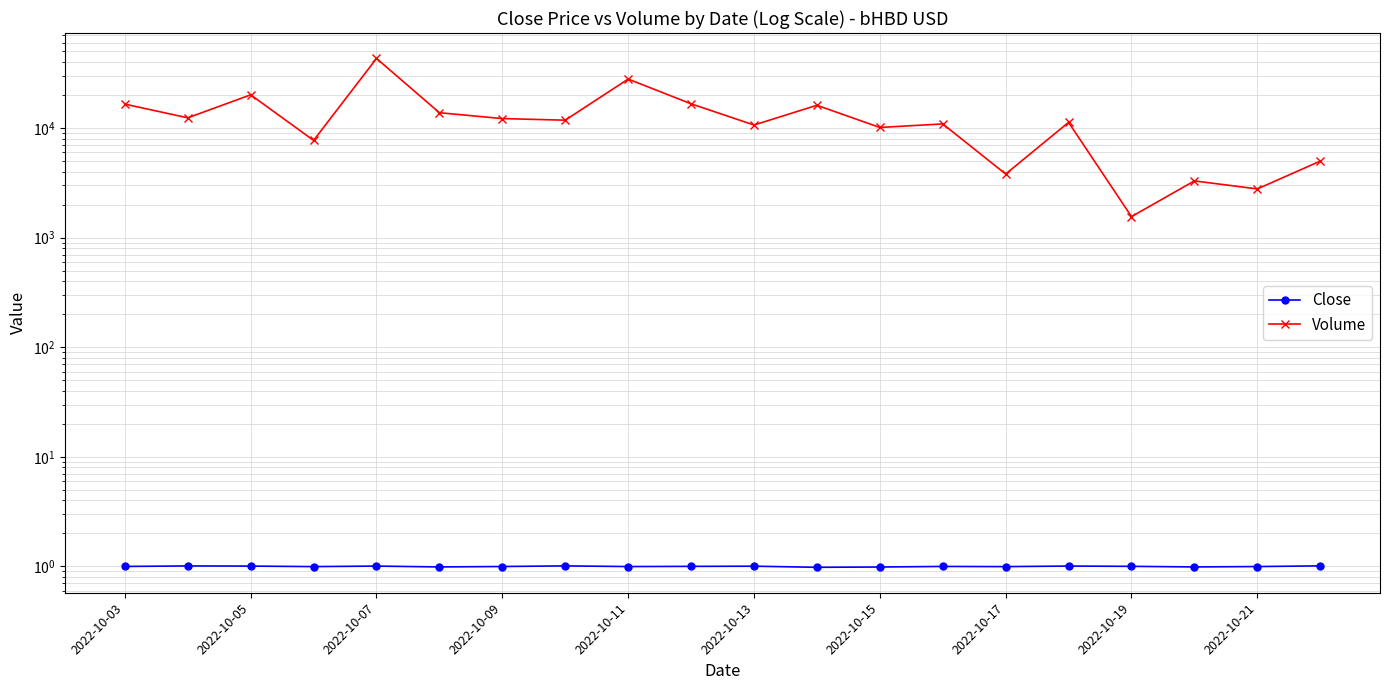

True or false: Volume has more than 1 points higher than both neighbors.

True